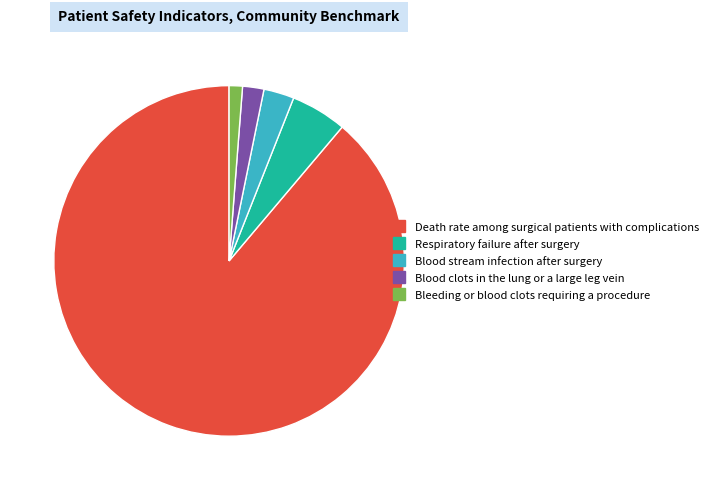

How many segments does this pie chart have?

5